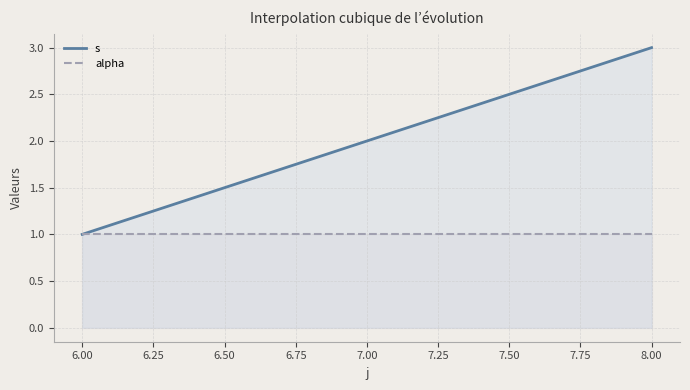

Which series has the largest range (max minus min)?

s